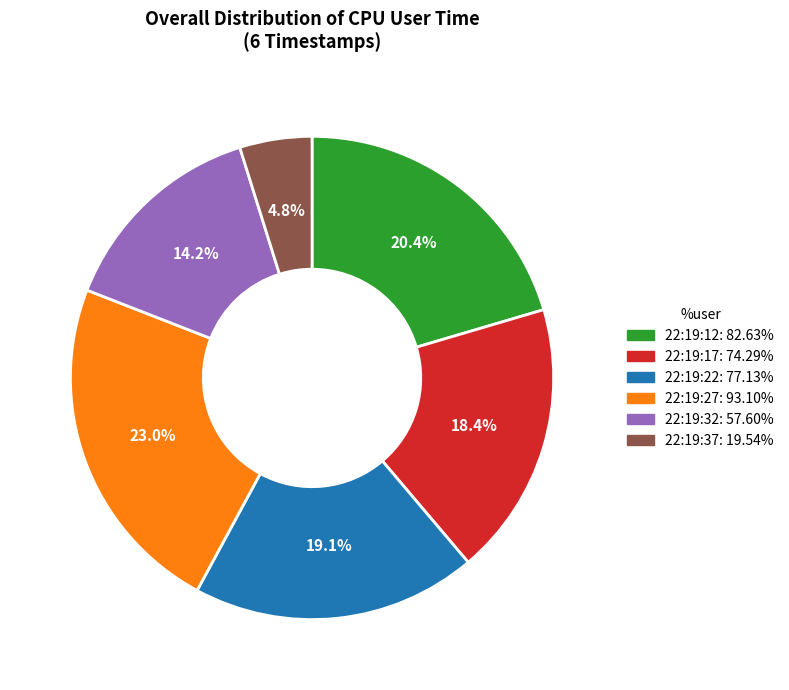

What percentage is the 22:19:27 slice, to the nearest percent?

23%